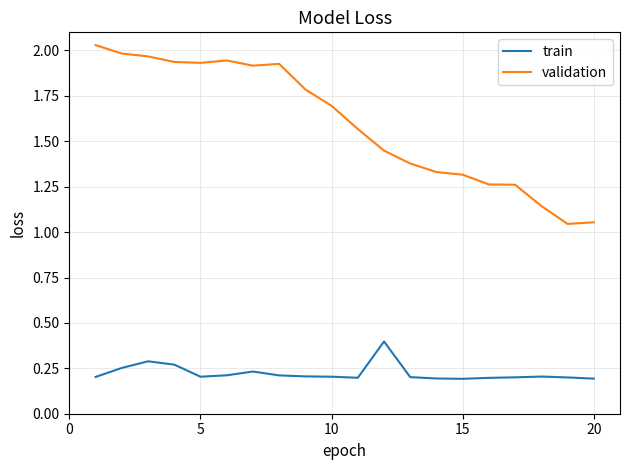

In train, how many points are higher than both neighbors (excluding endpoints)?

4